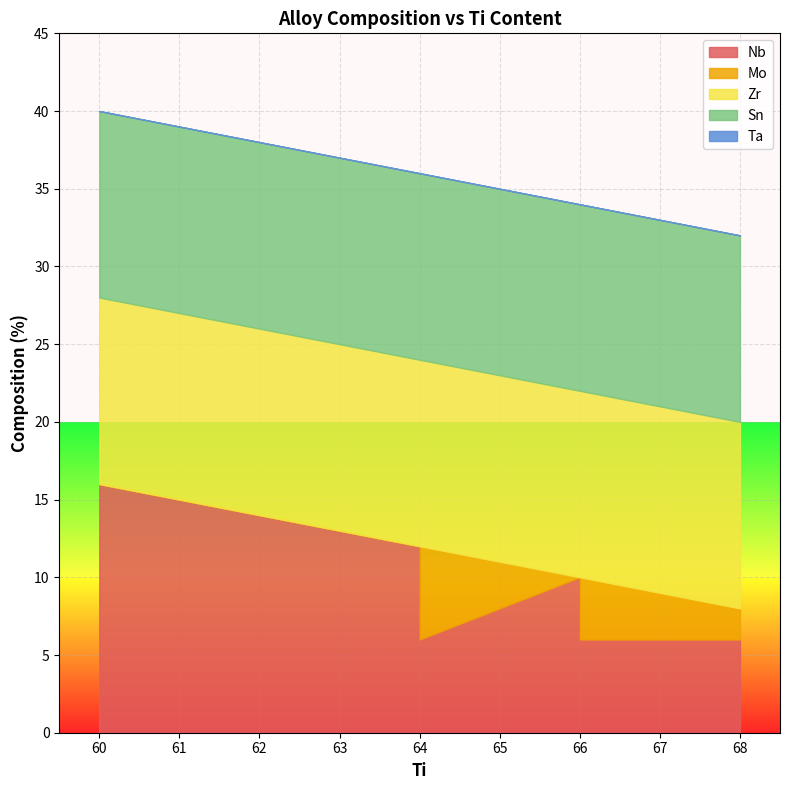

Which has a higher value, 66 or 68?

66